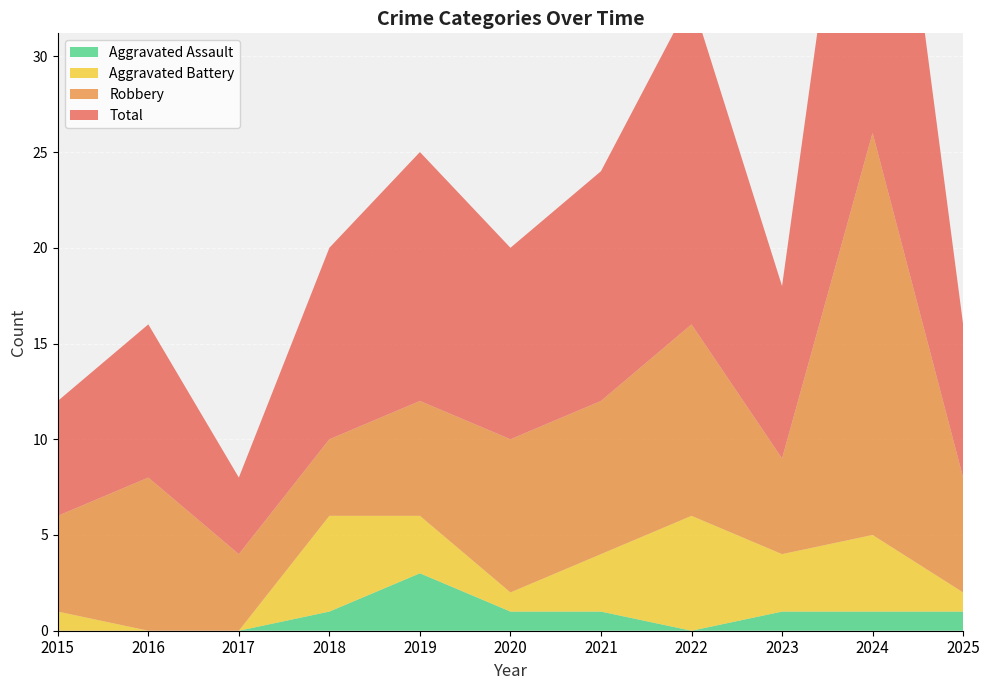

Reading left to right, transcribe all the data shown in this chart.

Aggravated Assault: 2015=0	2016=0	2017=0	2018=1	2019=3	2020=1	2021=1	2022=0	2023=1	2024=1	2025=1
Aggravated Battery: 2015=1	2016=0	2017=0	2018=5	2019=3	2020=1	2021=3	2022=6	2023=3	2024=4	2025=1
Robbery: 2015=5	2016=8	2017=4	2018=4	2019=6	2020=8	2021=8	2022=10	2023=5	2024=21	2025=6
Total: 2015=6	2016=8	2017=4	2018=10	2019=13	2020=10	2021=12	2022=17	2023=9	2024=26	2025=8